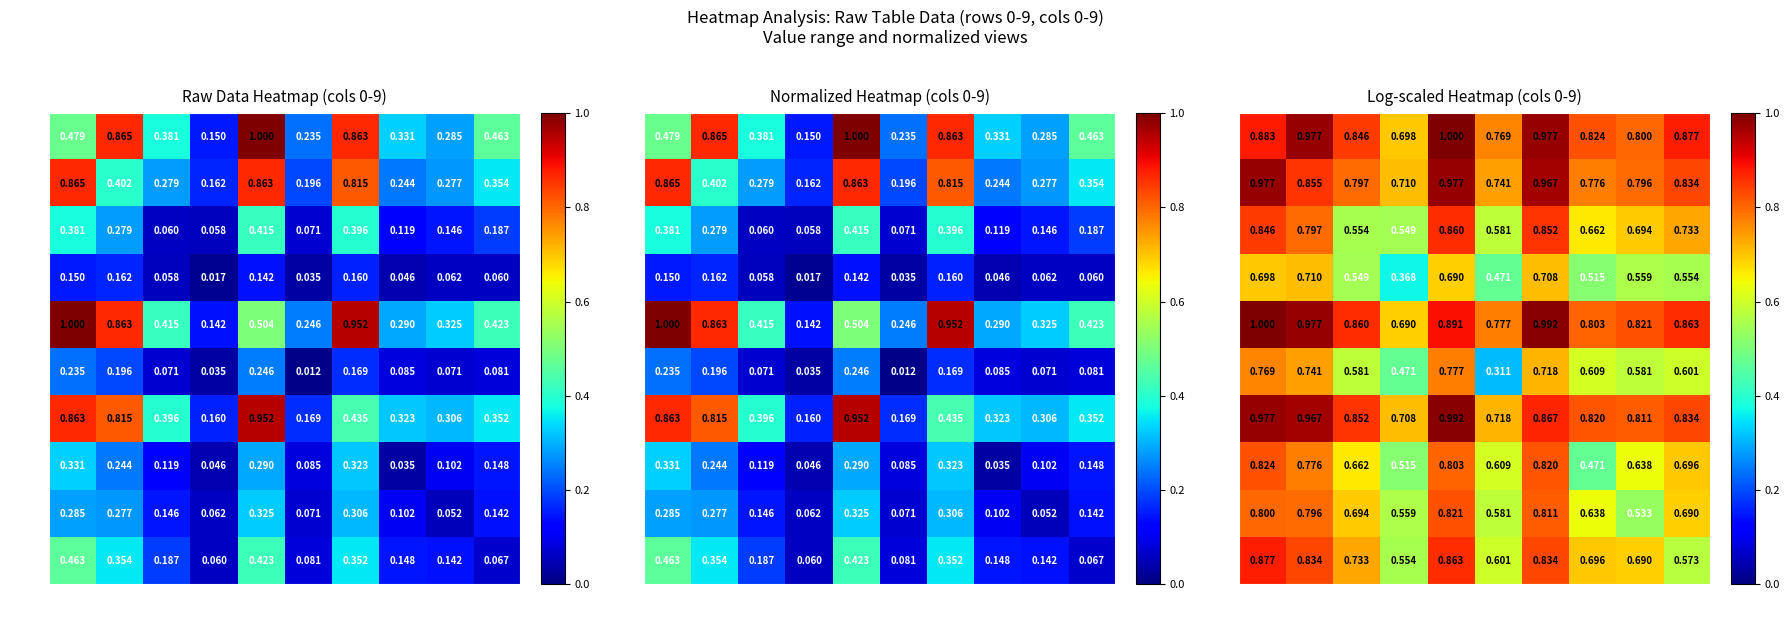

What is the minimum value for row6?

0.7